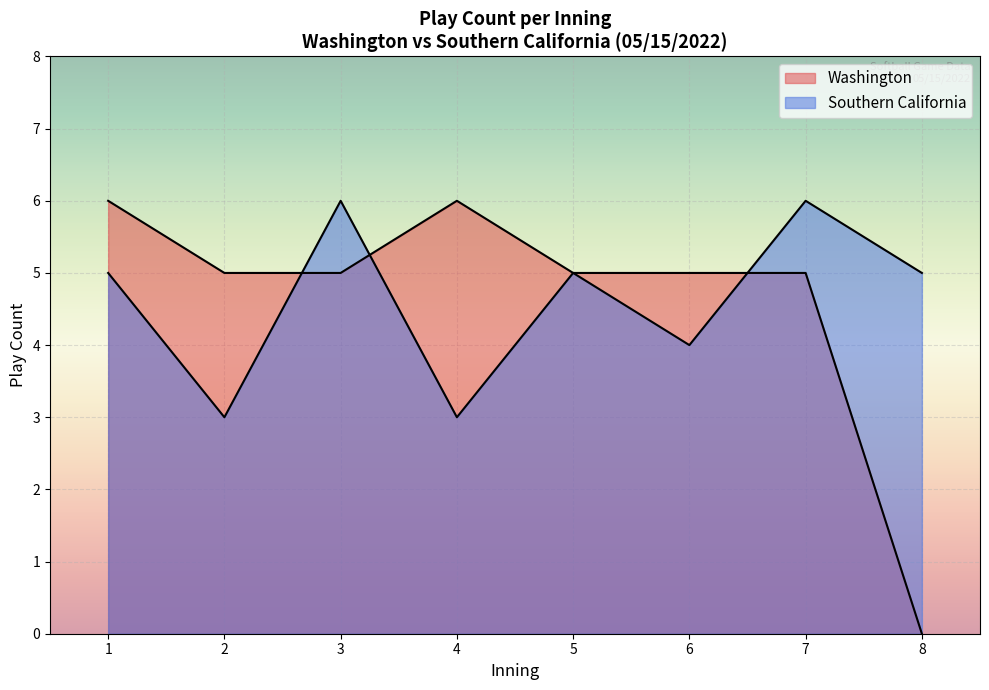

The value of Washington at 13 is 1. True or false?

False